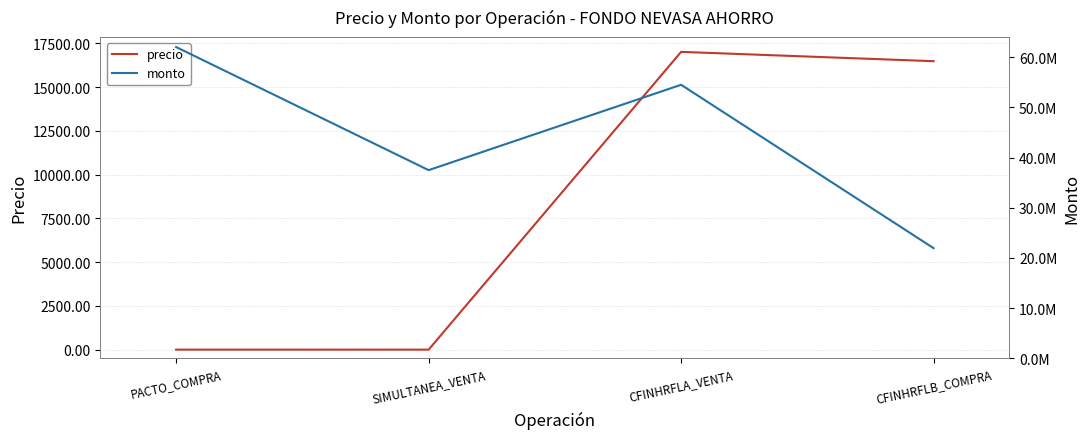

Reading right to left, what are all the values shown in this chart?

precio: CFINHRFLB_COMPRA=16478.5	CFINHRFLA_VENTA=17010.5	SIMULTANEA_VENTA=0.0	PACTO_COMPRA=0.4
monto: CFINHRFLB_COMPRA=21949375.0	CFINHRFLA_VENTA=54484792.0	SIMULTANEA_VENTA=37487232.0	PACTO_COMPRA=62000000.0